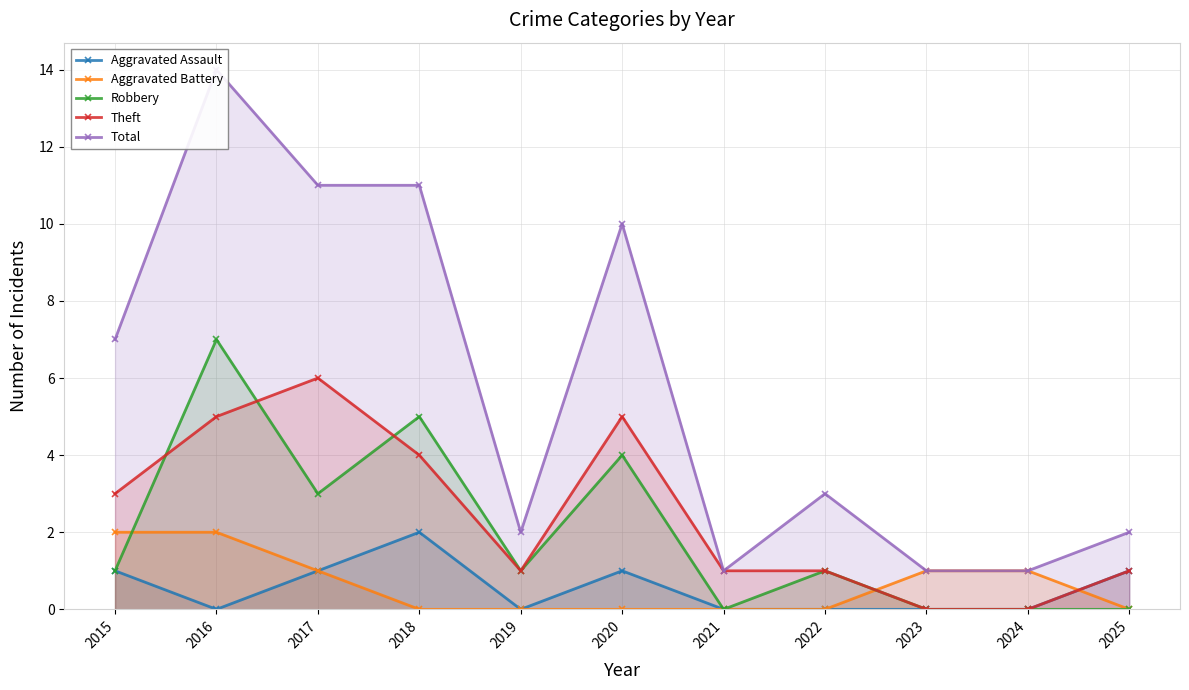

What is the average value of the Robbery series?

2